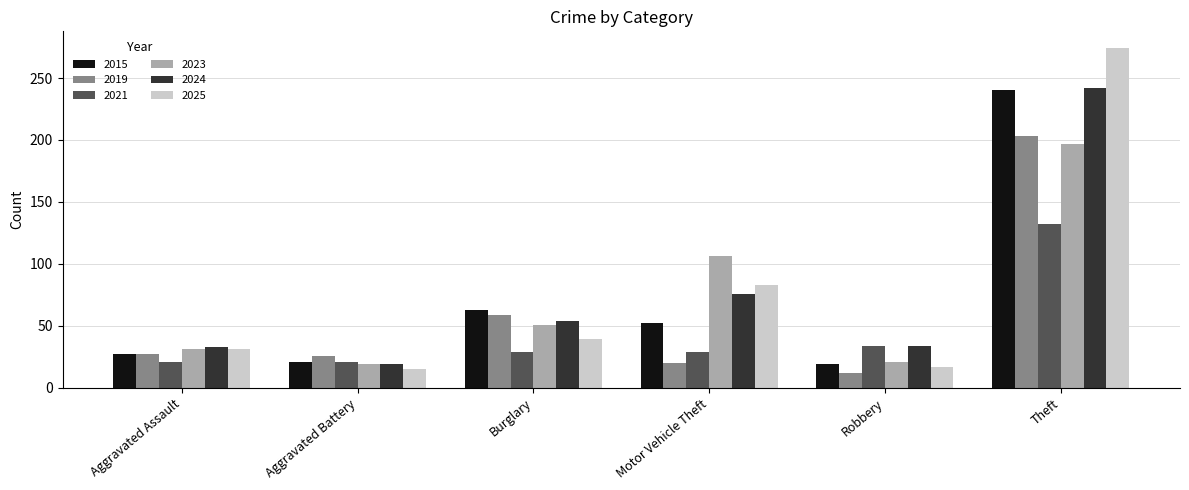

At which label is 2015 closest to 129?

Burglary